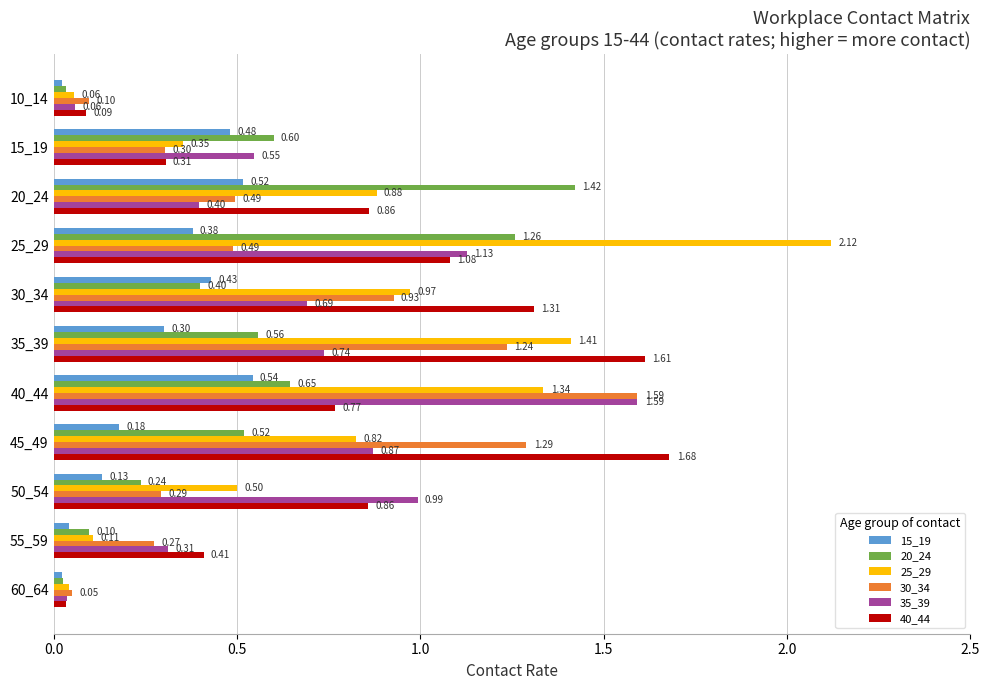

At how many categories does at least one series exceed 0?

11